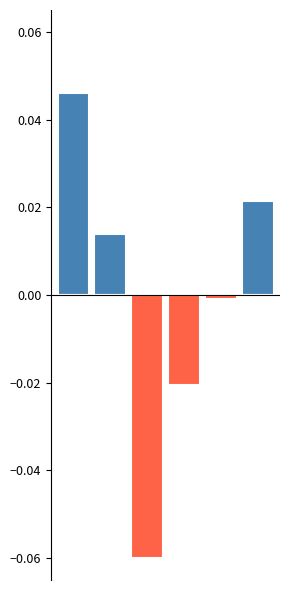

List the series in order of their overall mean, highest first.

Positive, Negative